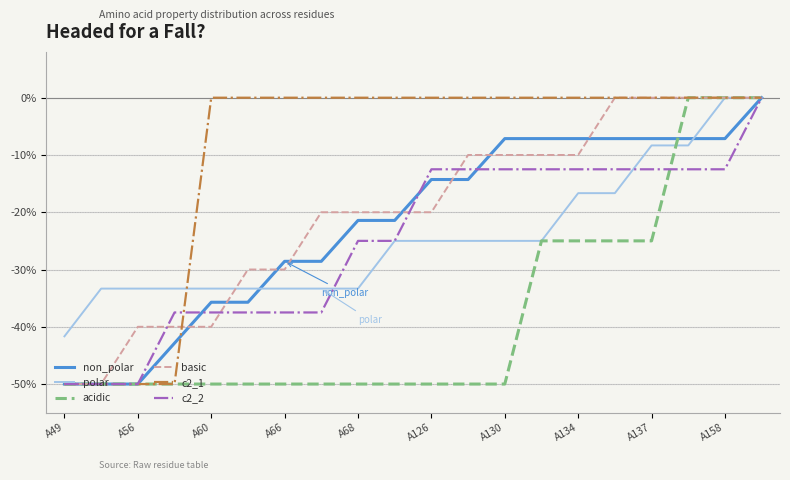

What is the difference between the maximum and minimum values in the basic series?

50.0